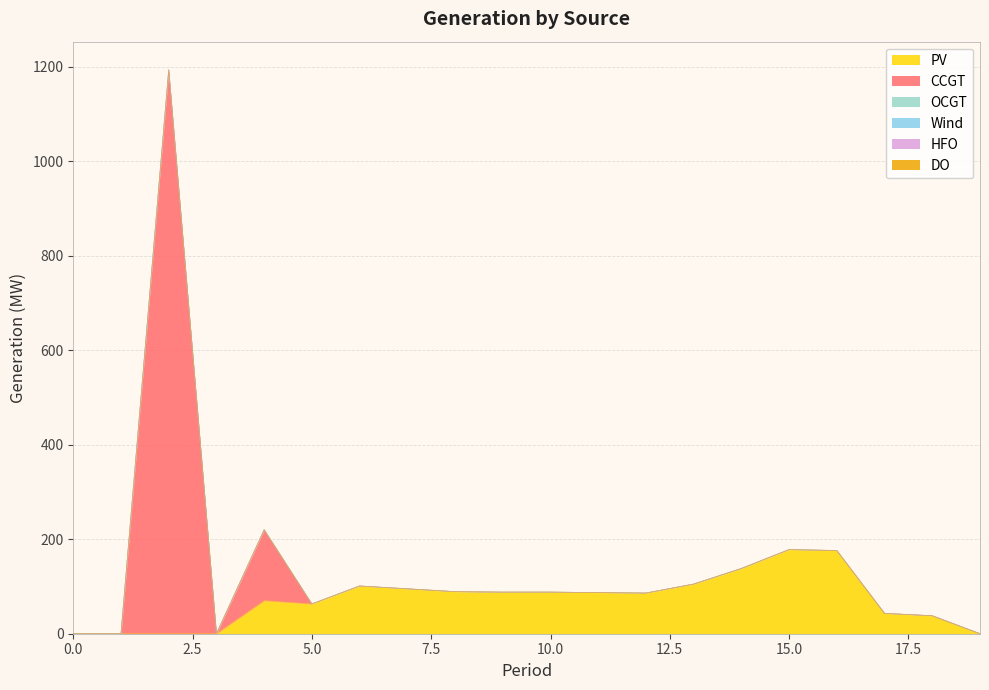

How many categories are shown in the chart?

20